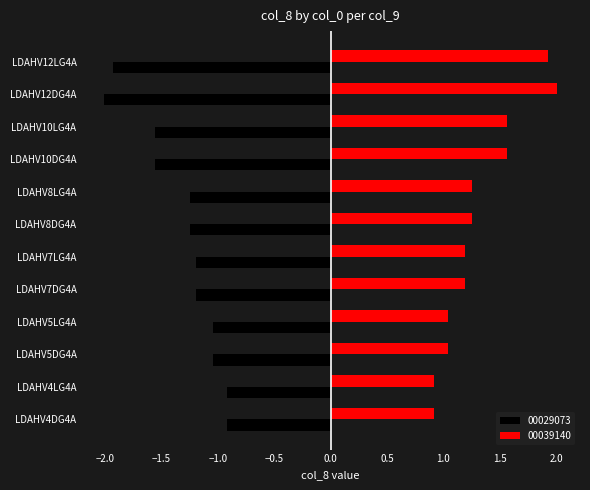

Rank the series by their maximum value, from lowest to highest.

00029073, 00039140